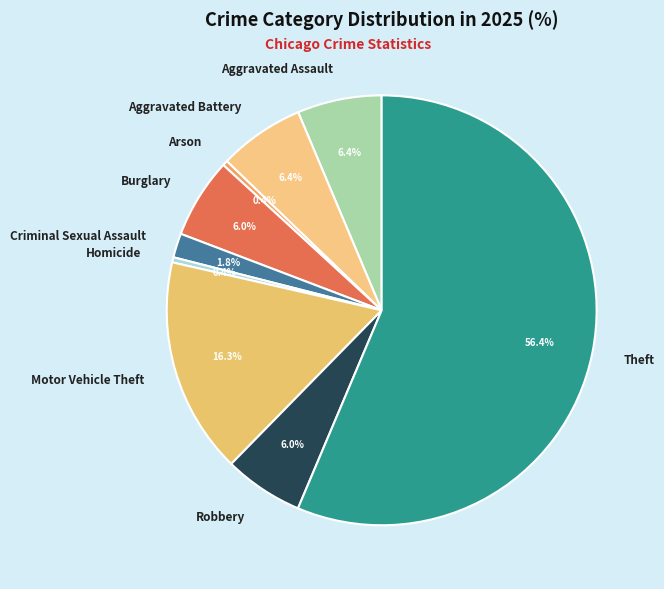

Which category has the biggest portion of the pie?

Theft